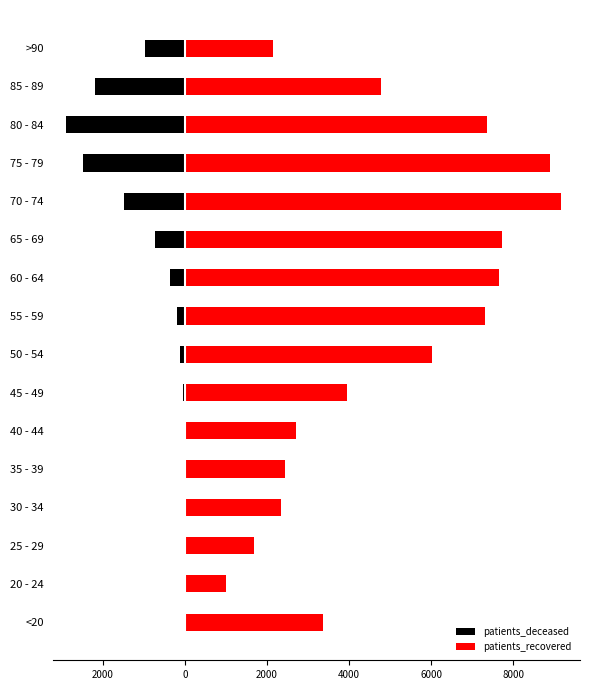

What is the difference between the maximum and minimum values in the patients_deceased series?

2898